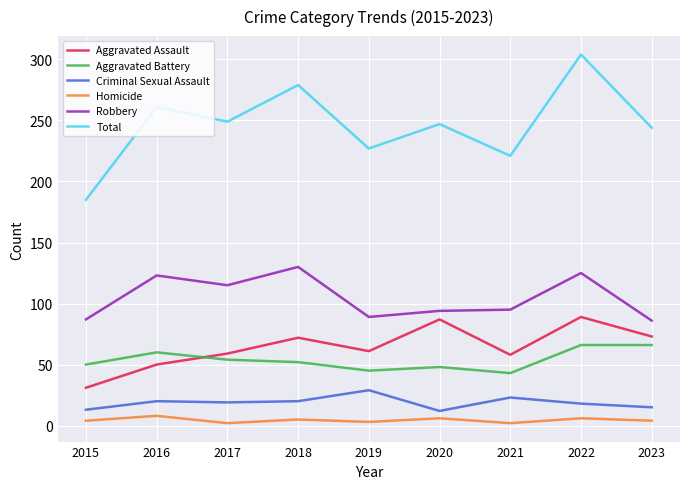

True or false: Homicide has a value of 6 at 2022.

True